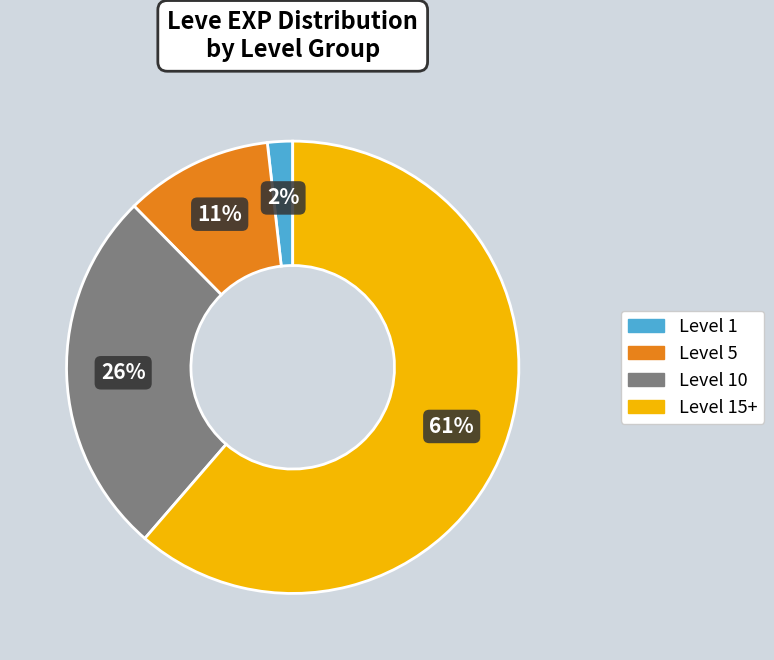

To the nearest percent, what is the average slice percentage?

25%